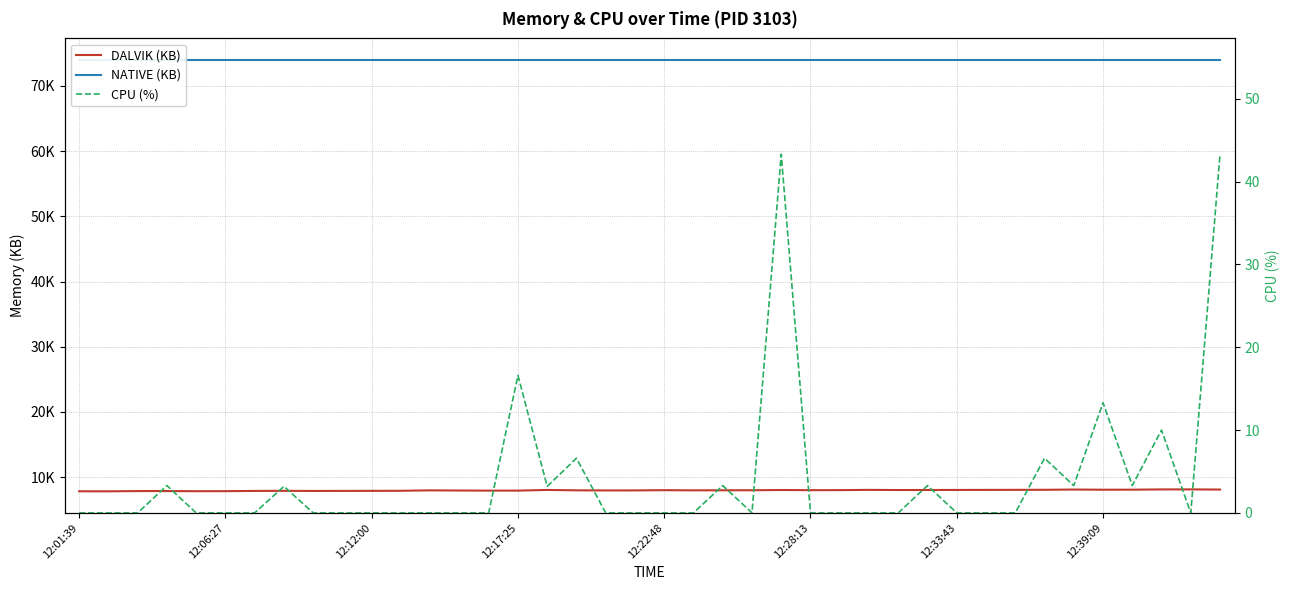

True or false: CPU (%) and DALVIK (KB) intersect in this chart.

False